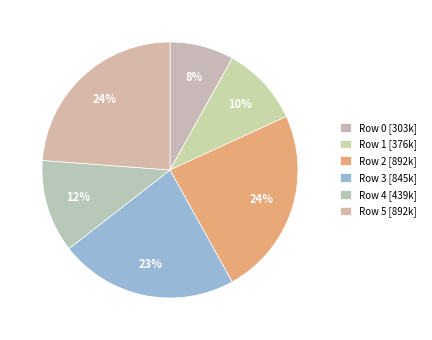

Is there any slice that represents more than half of the pie?

No